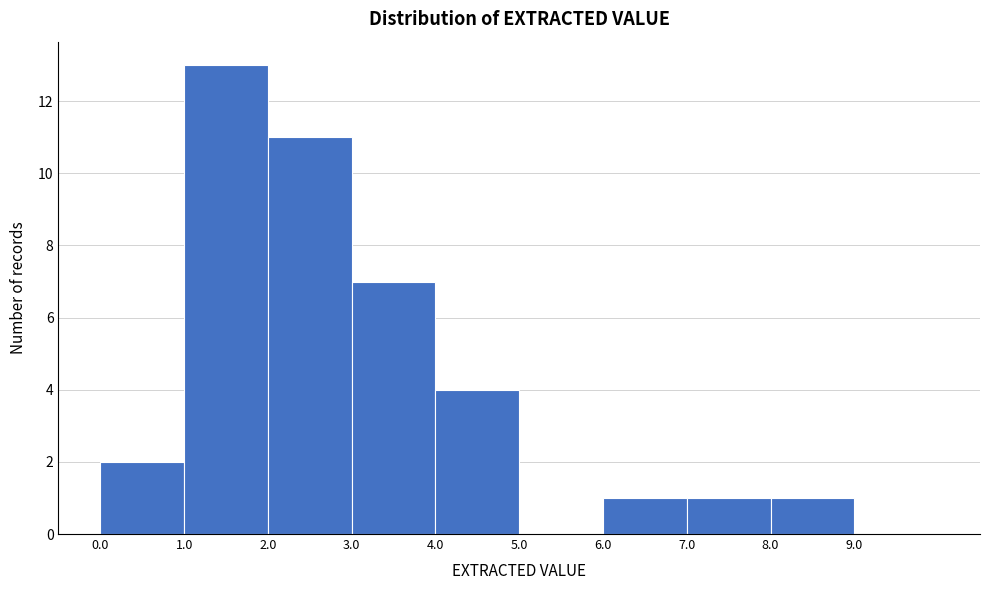

Reading left to right, list every bar in this chart as the range it spans on the x-axis followed by its height. The values are not printed on the chart, so give them approximately, as read against the axis.

0 to 1: 2
1 to 2: 13
2 to 3: 11
3 to 4: 7
4 to 5: 4
5 to 6: 0
6 to 7: 1
7 to 8: 1
8 to 9: 1
9 to 10: 0